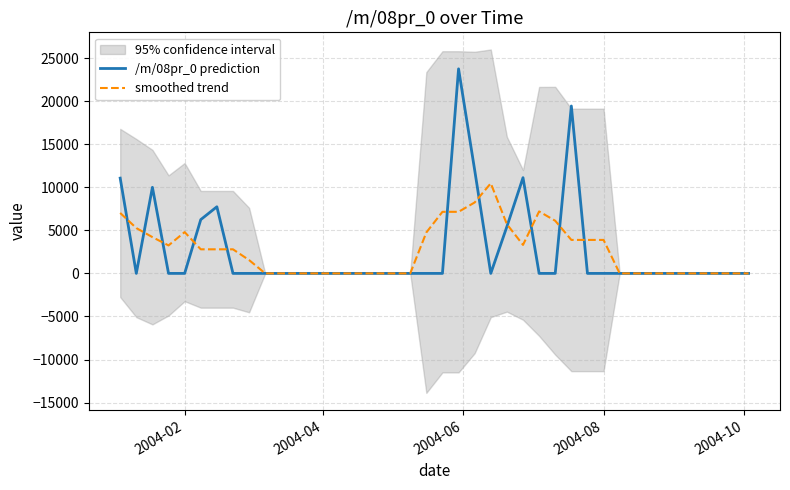

How many lines are shown in the chart?

2